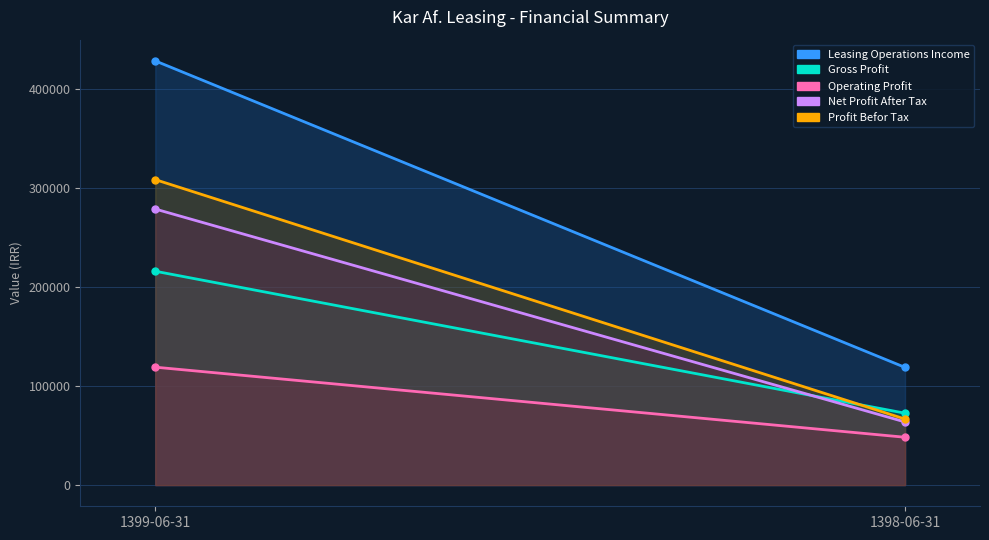

What is the value of the gross_profit point at the 1st from the left?

216095